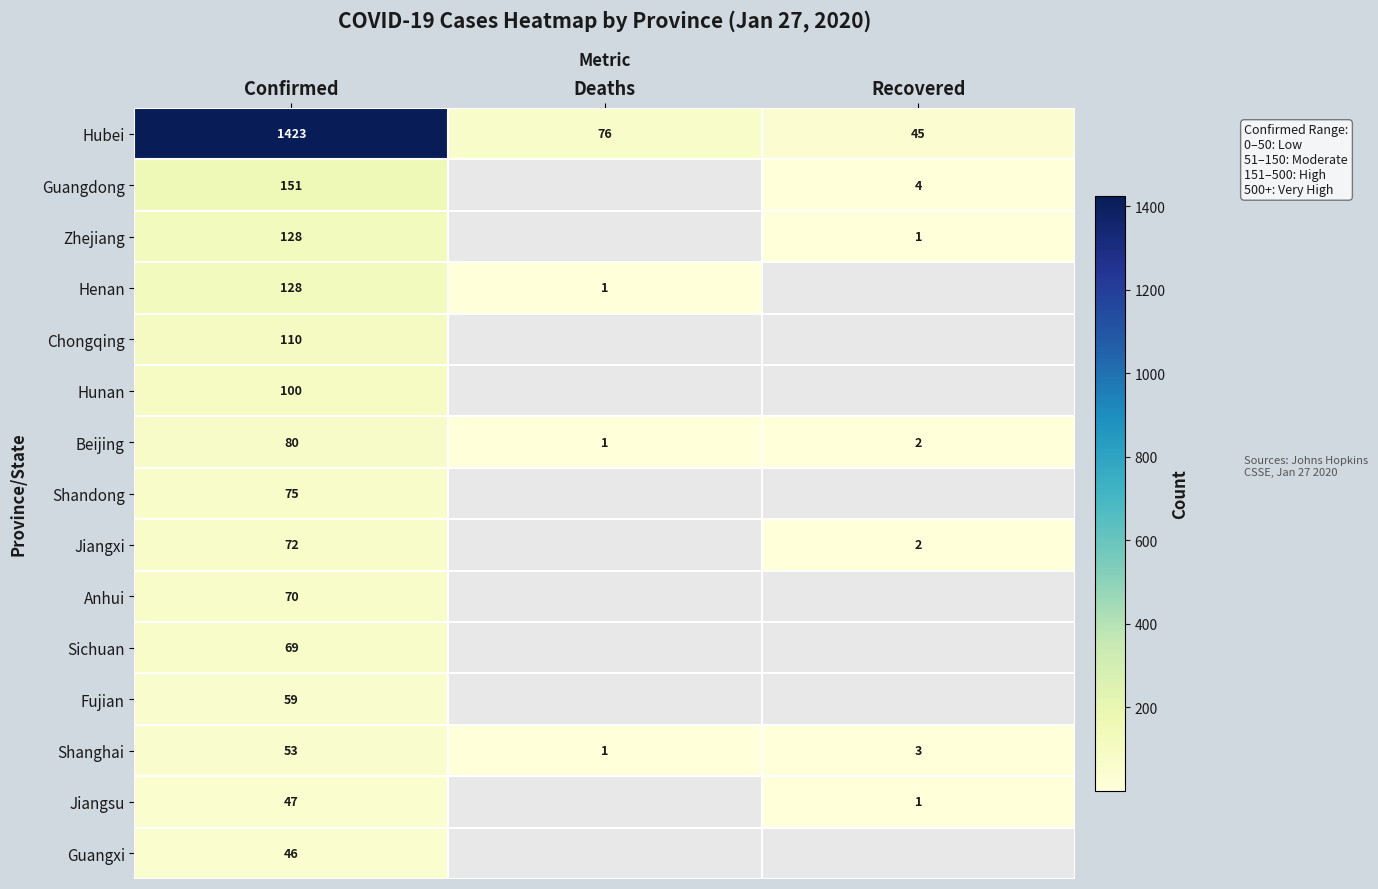

List the labels in order of Hubei value, smallest first.

Recovered, Deaths, Confirmed